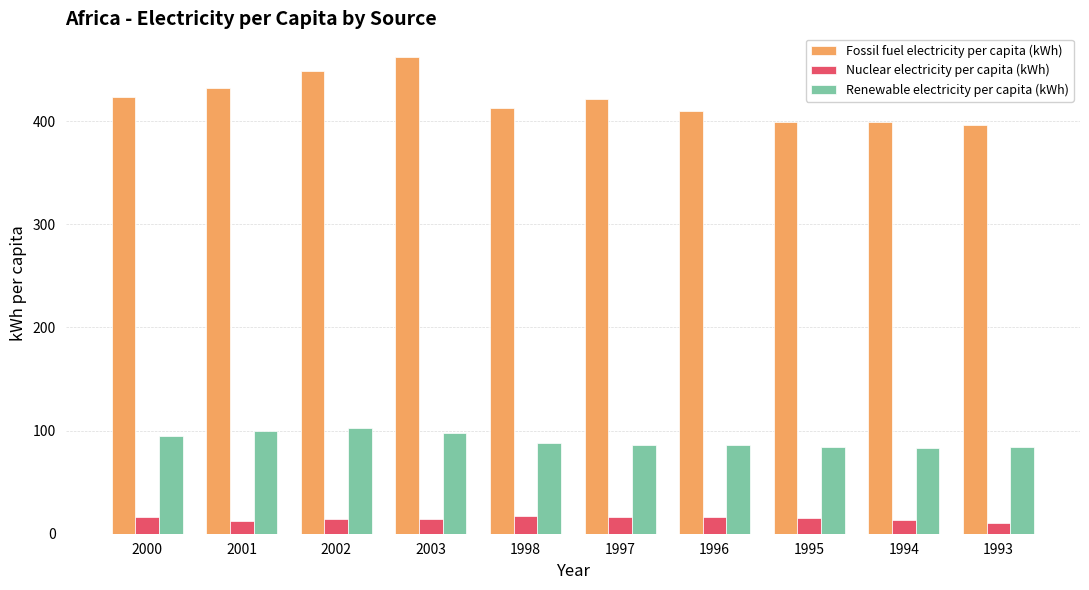

What is the difference between the Fossil fuel electricity per capita (kWh) values at 1994 and 1997?

22.2